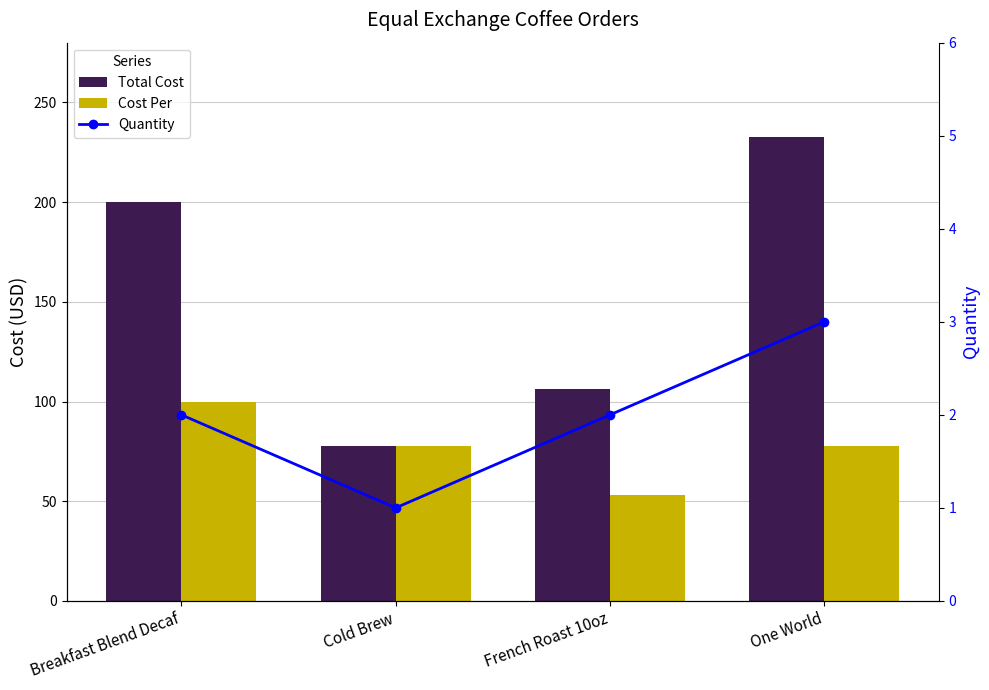

At how many categories does at least one series exceed 98?

3